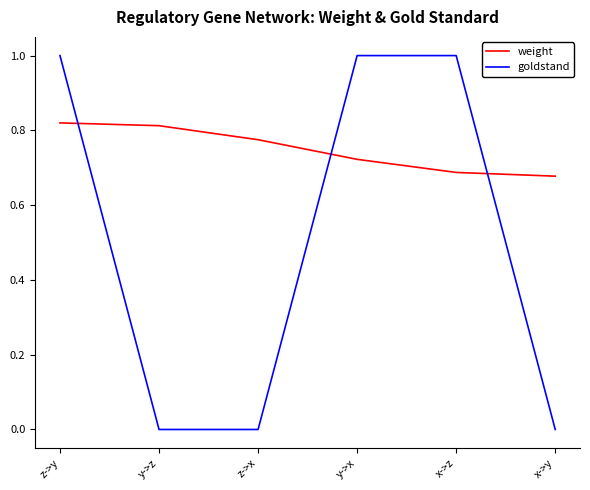

The value of goldstand at x->z is 1.3. True or false?

False